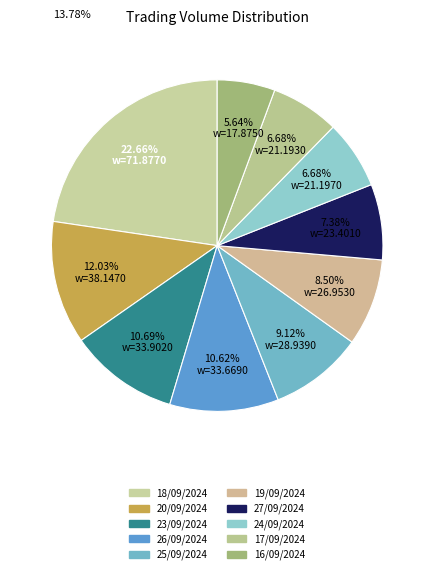

To the nearest percent, what is the difference between the largest and smallest slice percentages?

17%